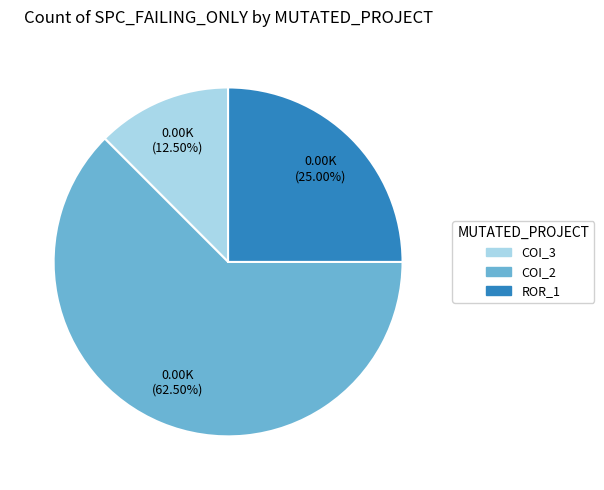

Is there any slice that represents more than half of the pie?

Yes